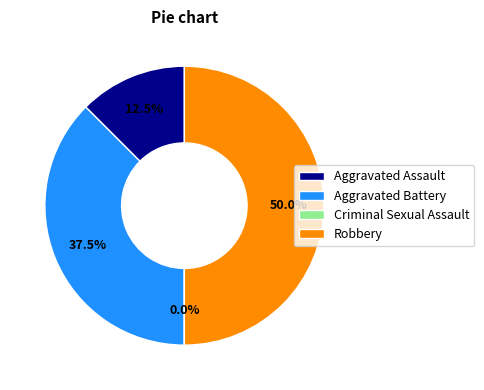

What is the smallest slice in the pie chart?

Criminal Sexual Assault